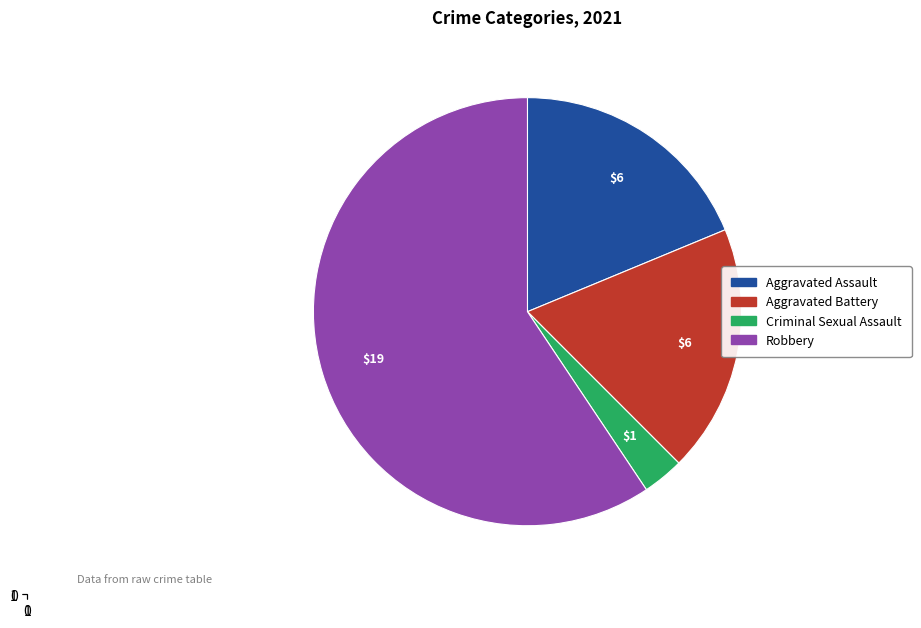

Is the sum of Robbery and Aggravated Assault greater than half?

Yes